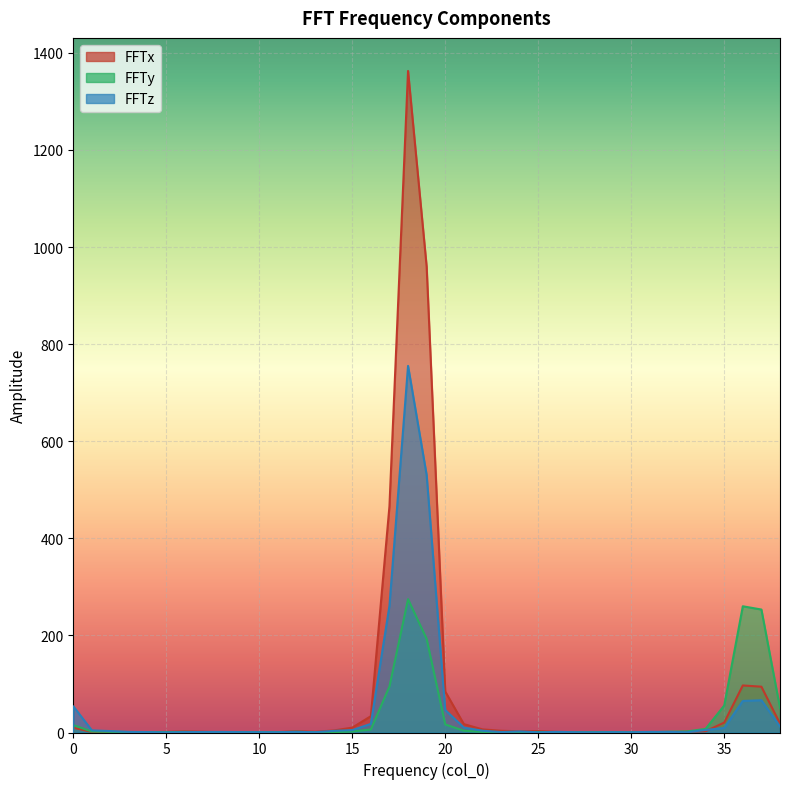

What is the approximate value of FFTz at 1?

4.4